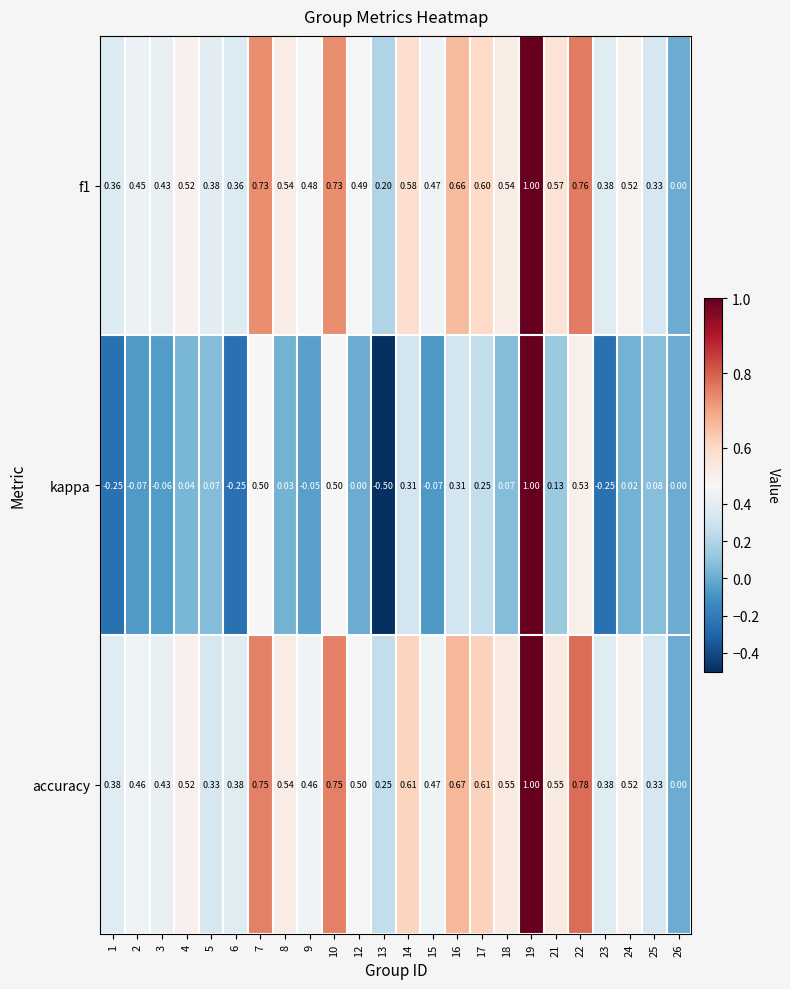

How many data points does each series have?

24